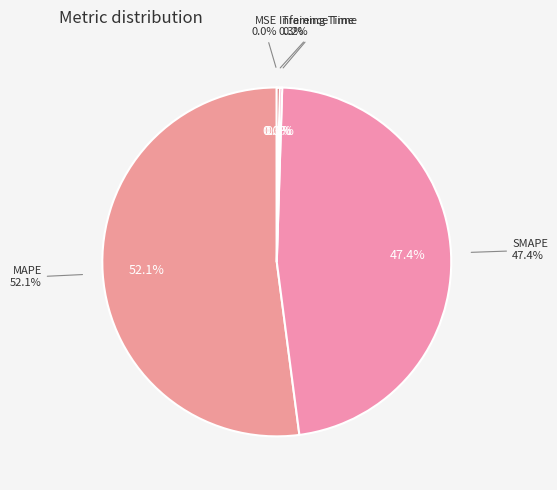

To the nearest percent, what is the difference between the largest and smallest slice percentages?

52%